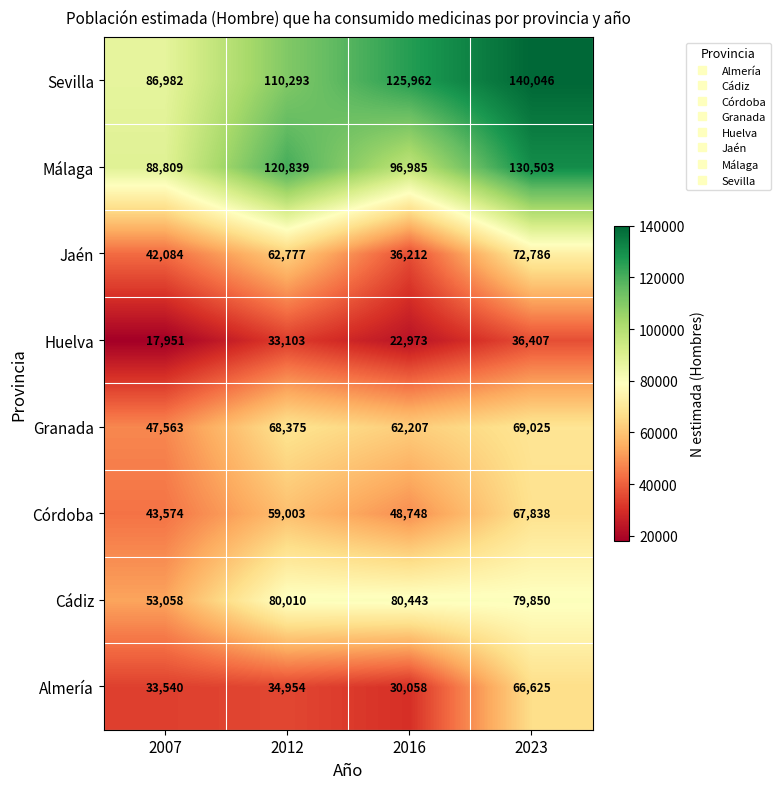

At which label is Granada closest to 58294?

2016